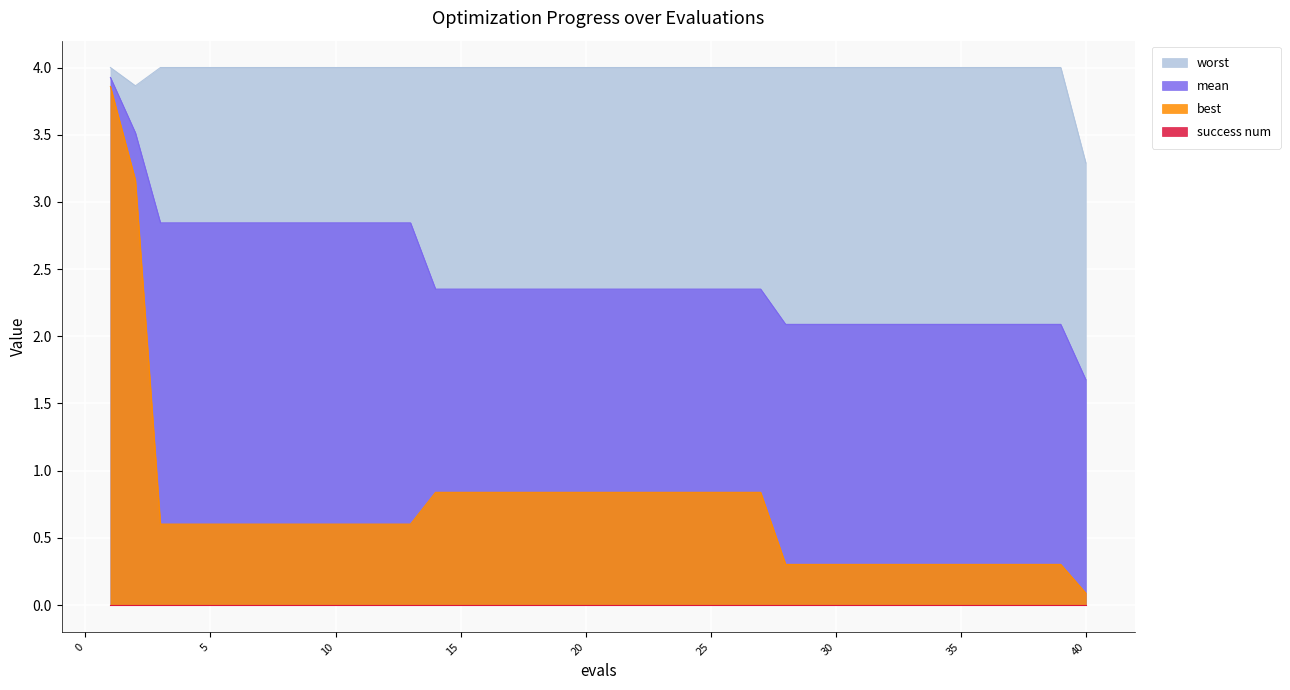

Which series has the widest spread of values?

best